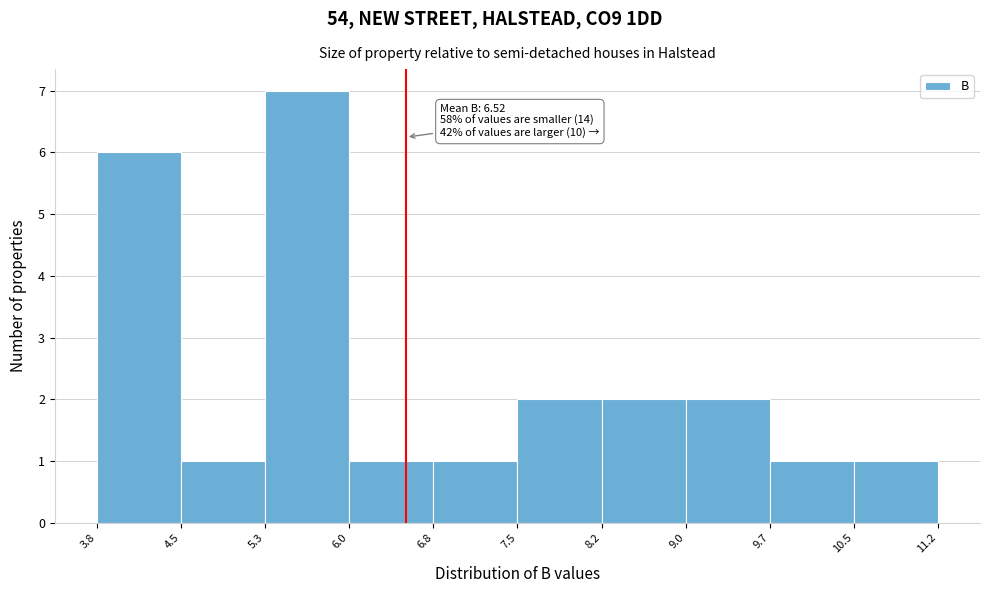

Which range on the x-axis has the tallest bar?

5.3 to 6.0